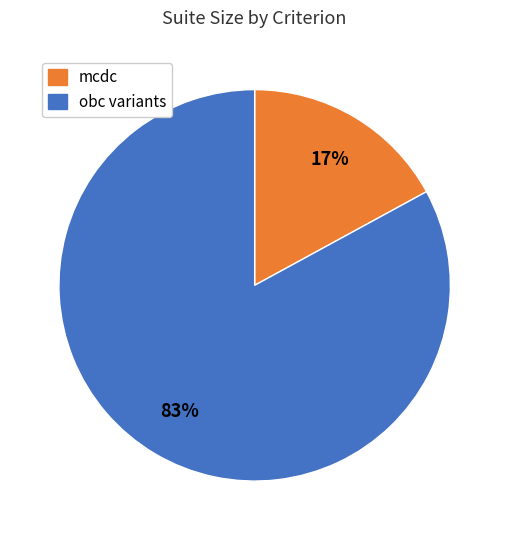

To the nearest percent, what is the average slice percentage?

50%